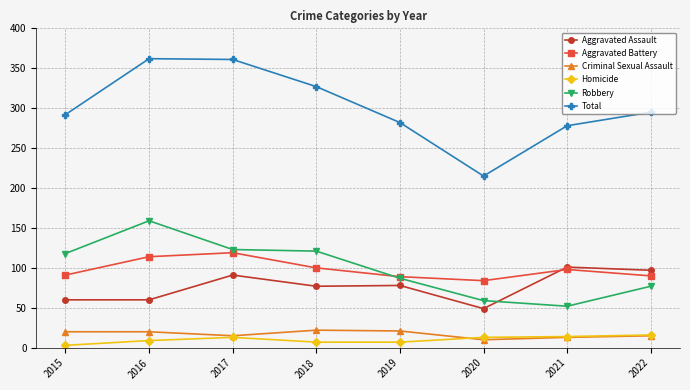

How many data points does each series have?

8